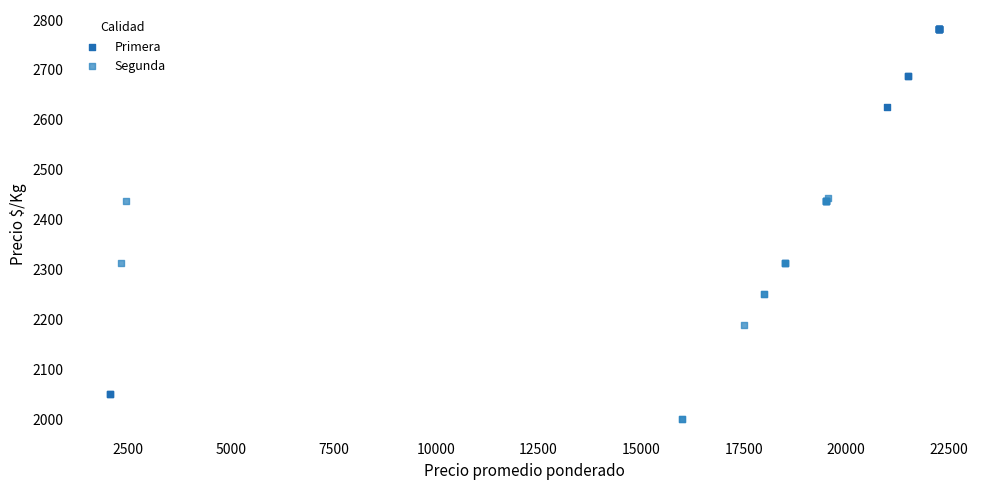

Which series reaches the maximum Y coordinate?

Primera